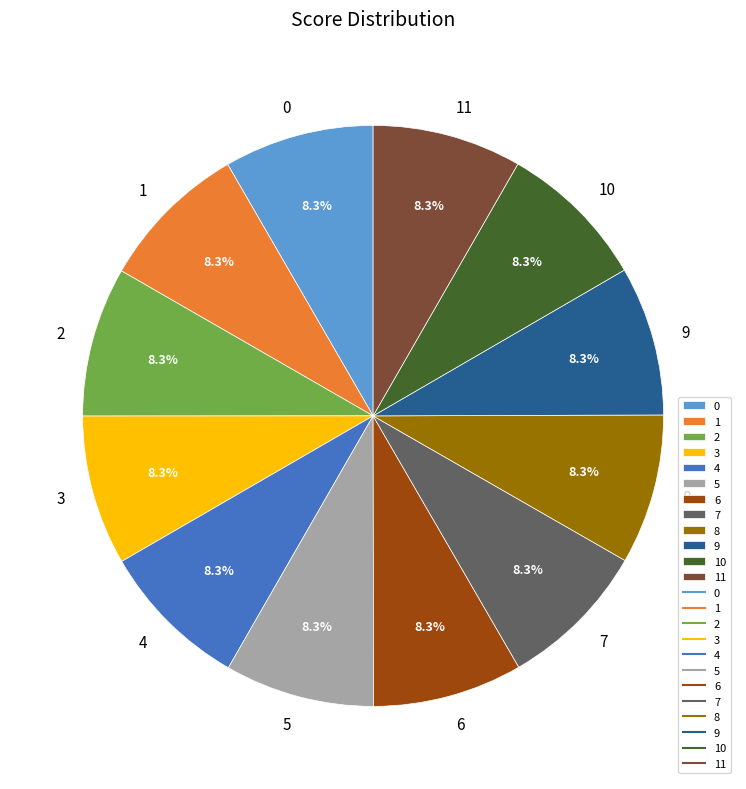

Do 3 and 5 together represent more than half of the pie?

No